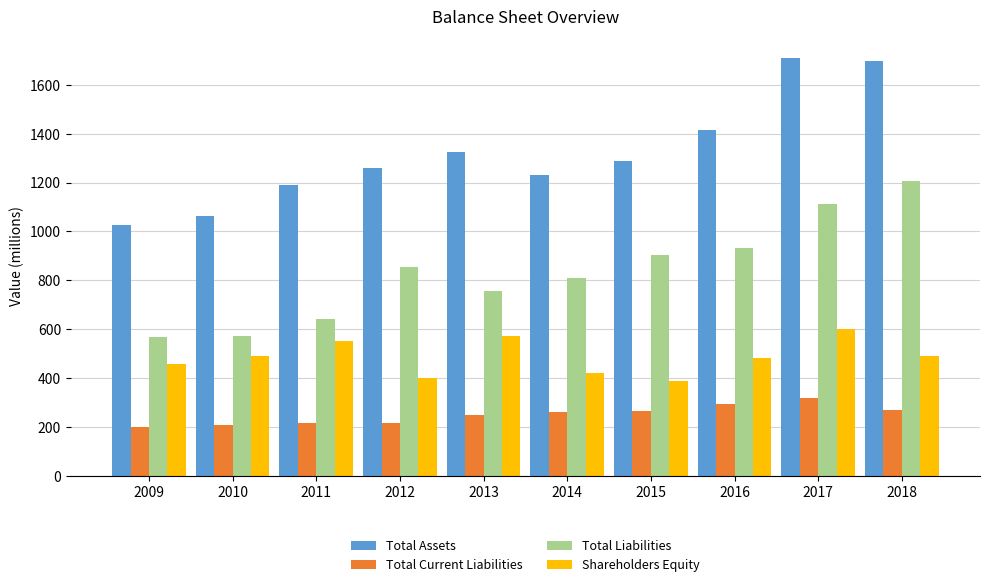

How many values in the Total Liabilities series are below 855?

5